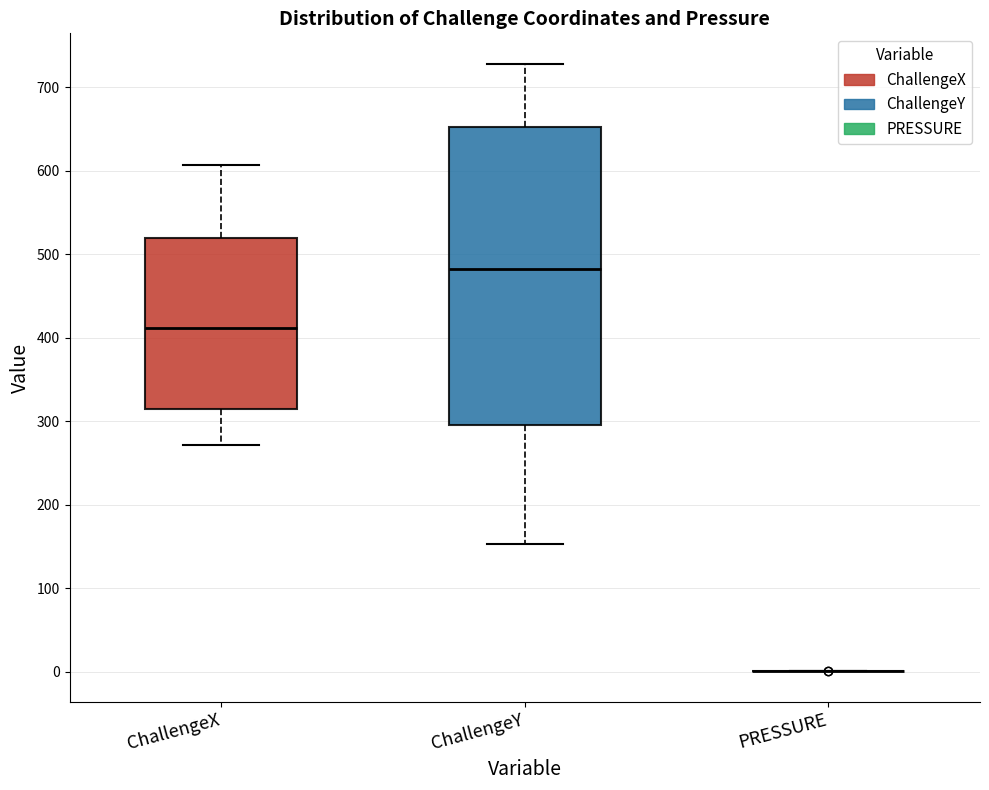

Comparing the boxes themselves (not the whiskers), which one is the tallest?

ChallengeY